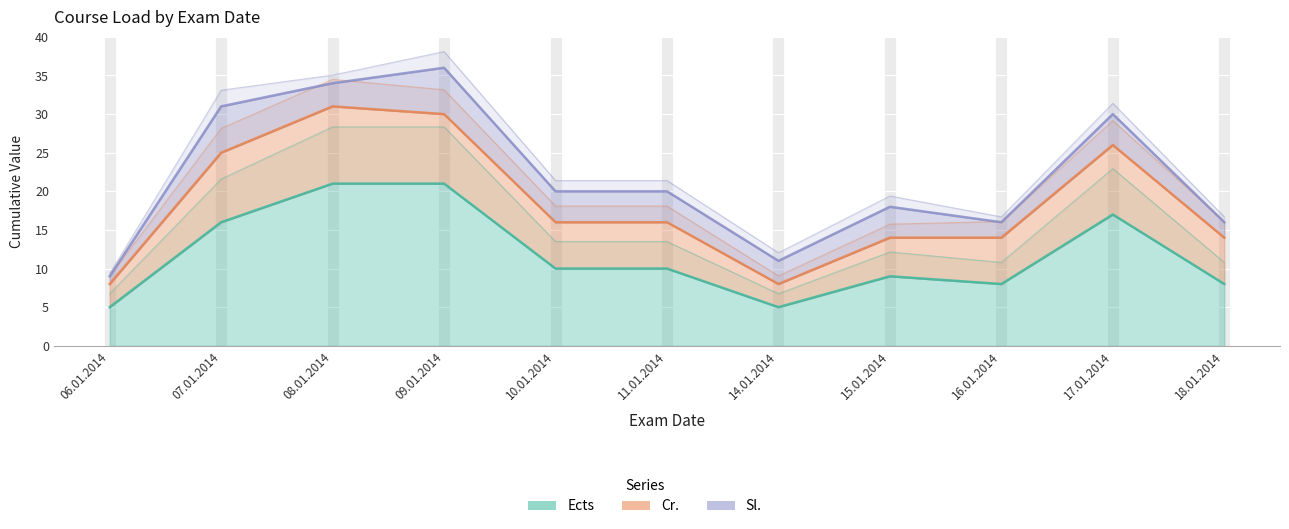

True or false: Ects and Sl. intersect in this chart.

False